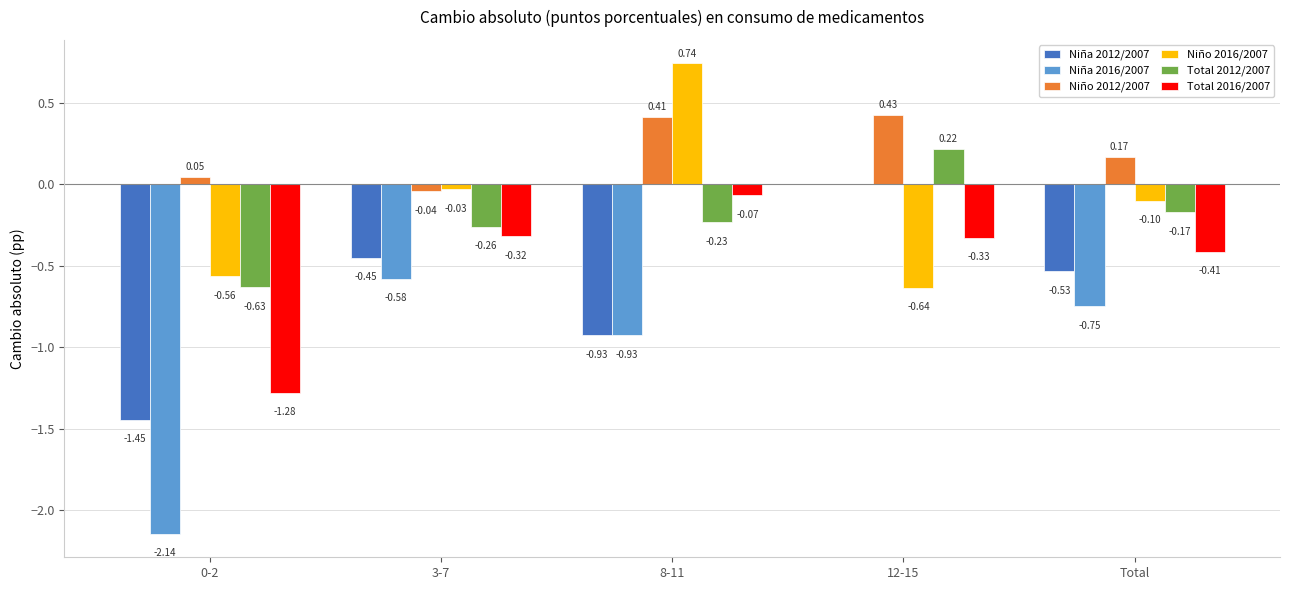

Is it true that Total 2016/2007 equals -0.5 at 12-15?

False